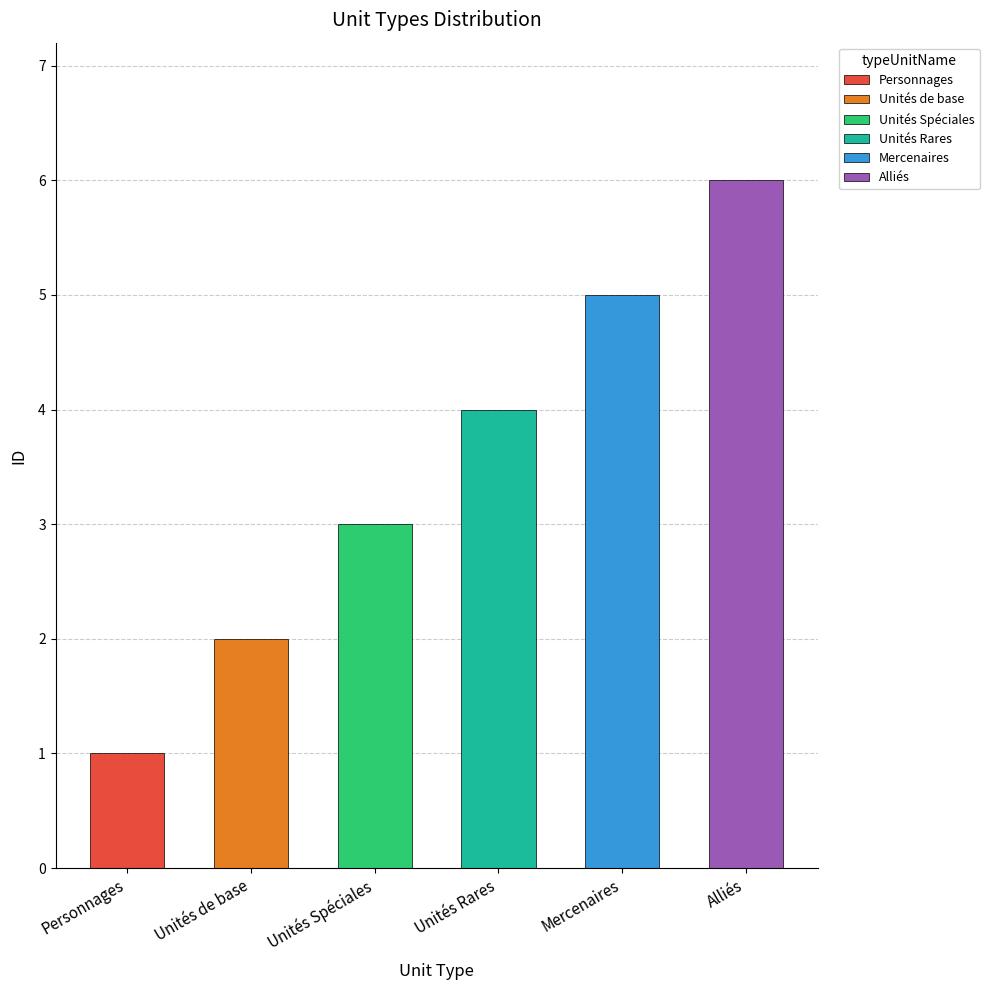

Approximately how many times larger is the value at Unités de base compared to Unités Rares?

0.5